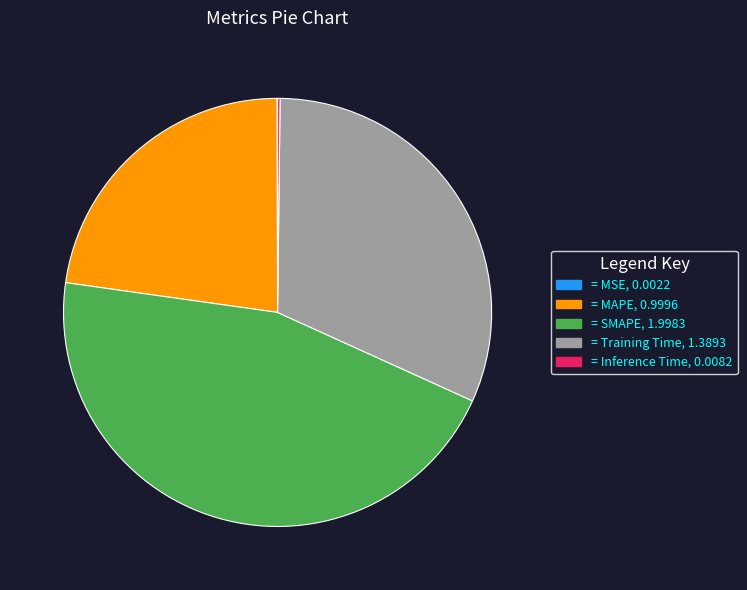

Is there any slice that represents more than half of the pie?

No